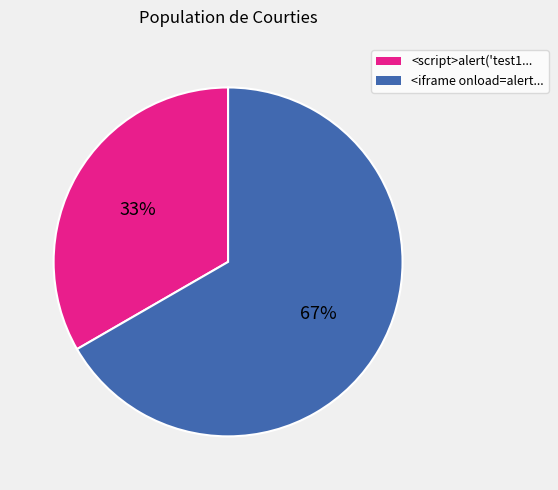

What percentage is the <iframe onload=alert... slice, to the nearest percent?

67%